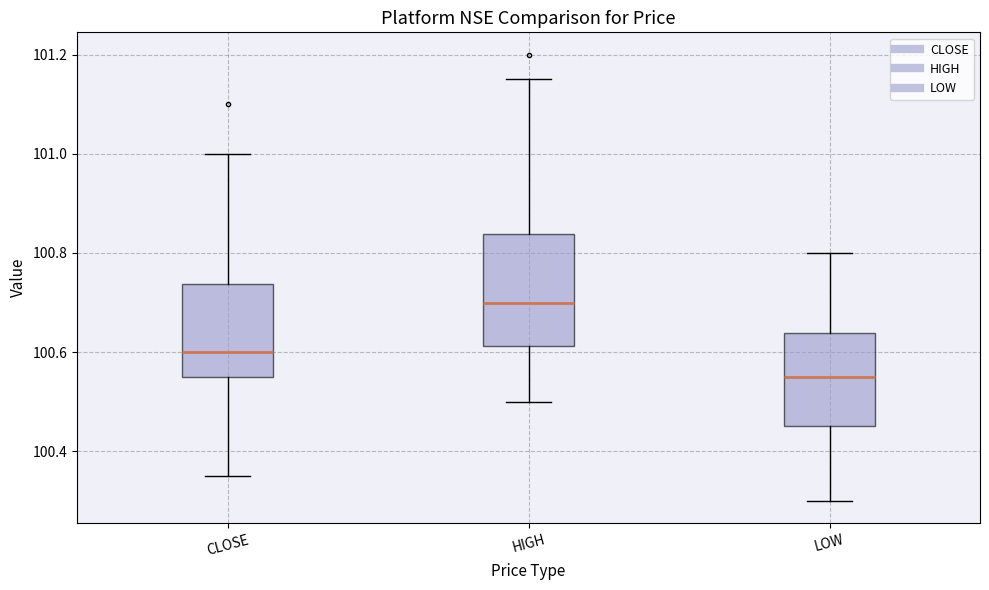

Which box is the tallest, from its lower edge to its upper edge?

HIGH